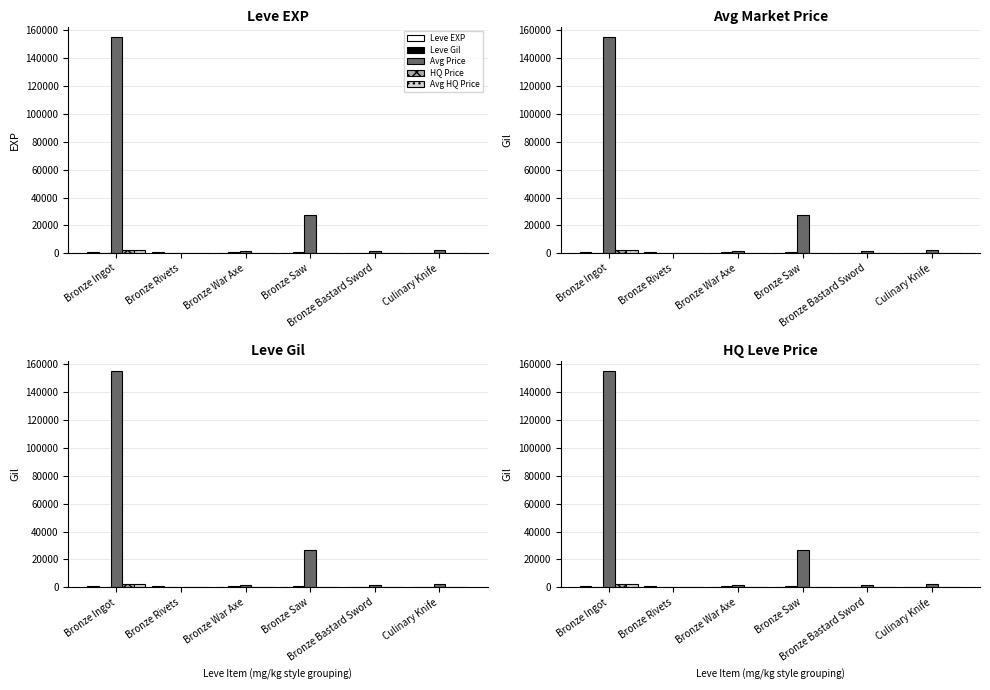

Which series has the largest range (max minus min)?

Avg Price